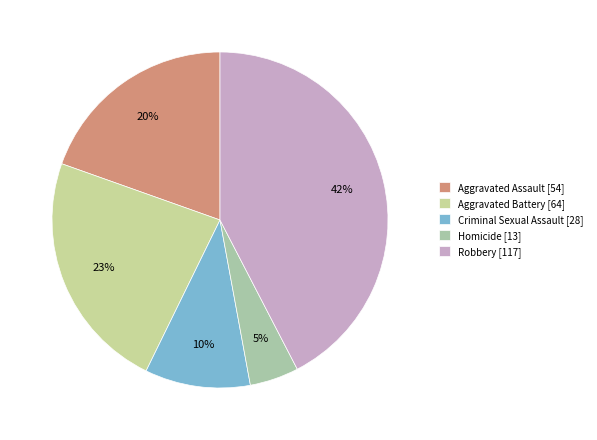

Rank the categories by value from lowest to highest.

Homicide, Criminal Sexual Assault, Aggravated Assault, Aggravated Battery, Robbery